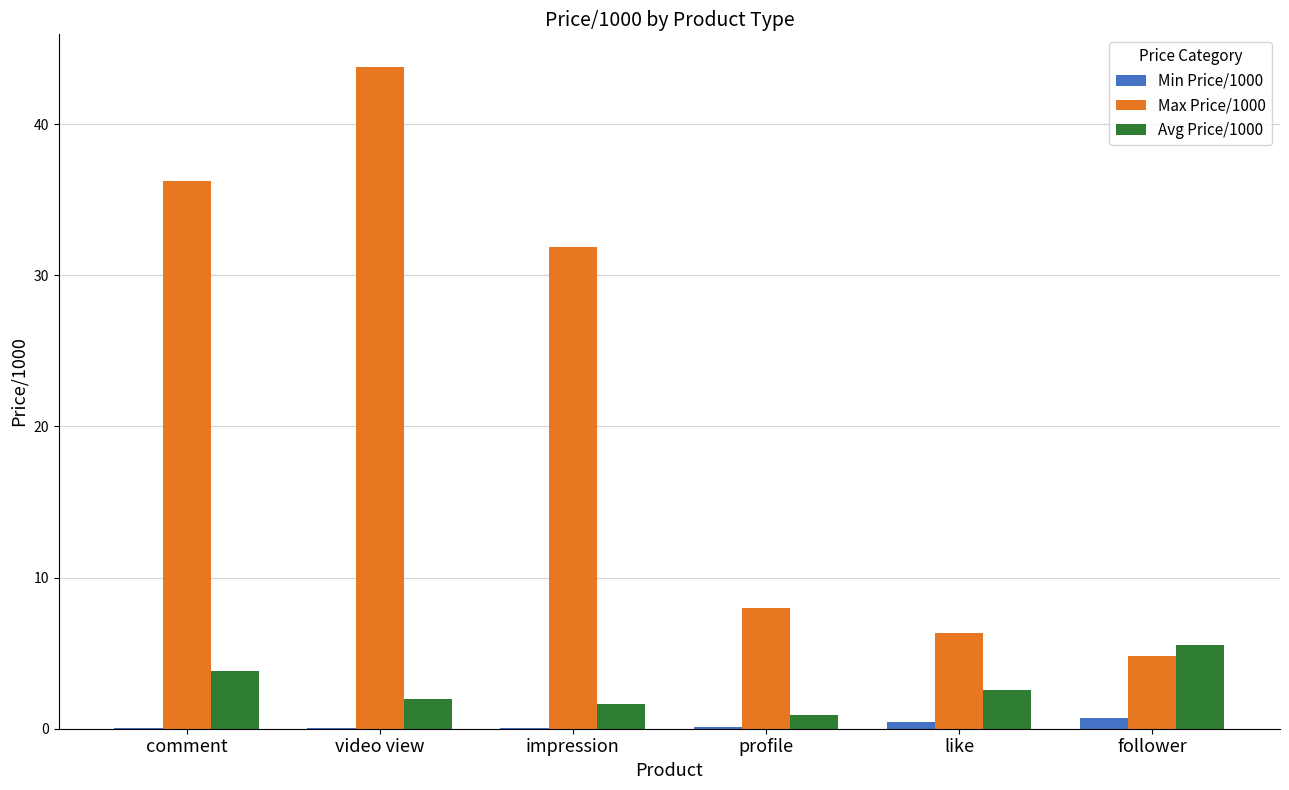

The Max Price/1000 series shows 36.2 at comment. True or false?

True